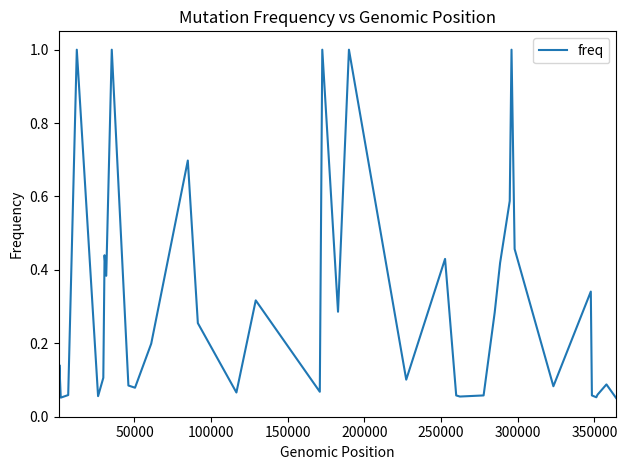

True or false: the data has more than 1 interior local peaks.

True